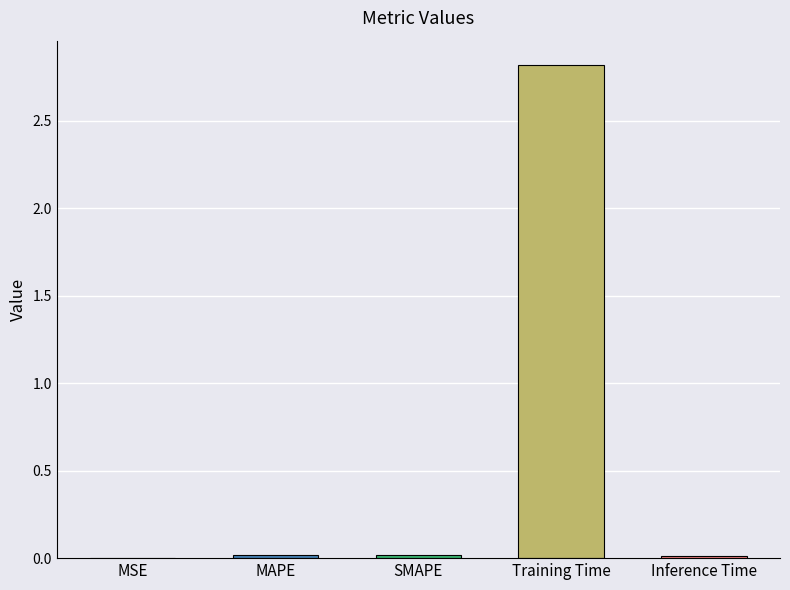

The chart shows a value of 0.0 at Inference Time. True or false?

True